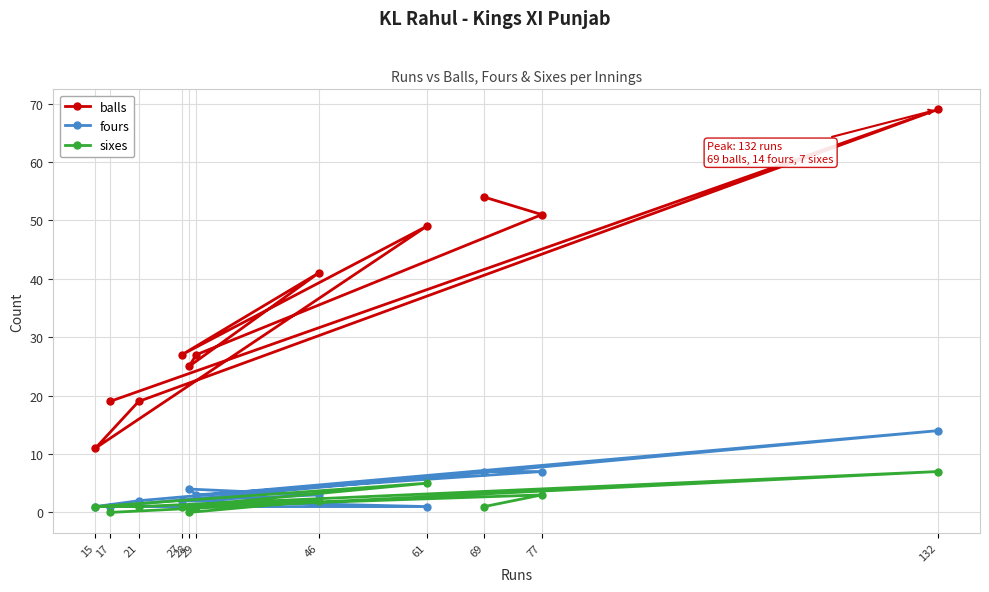

What is the difference between the highest and lowest values at 17?

19